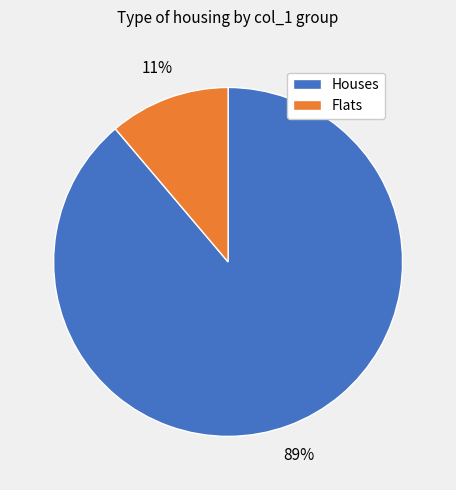

Between Flats and Houses, which is larger?

Houses